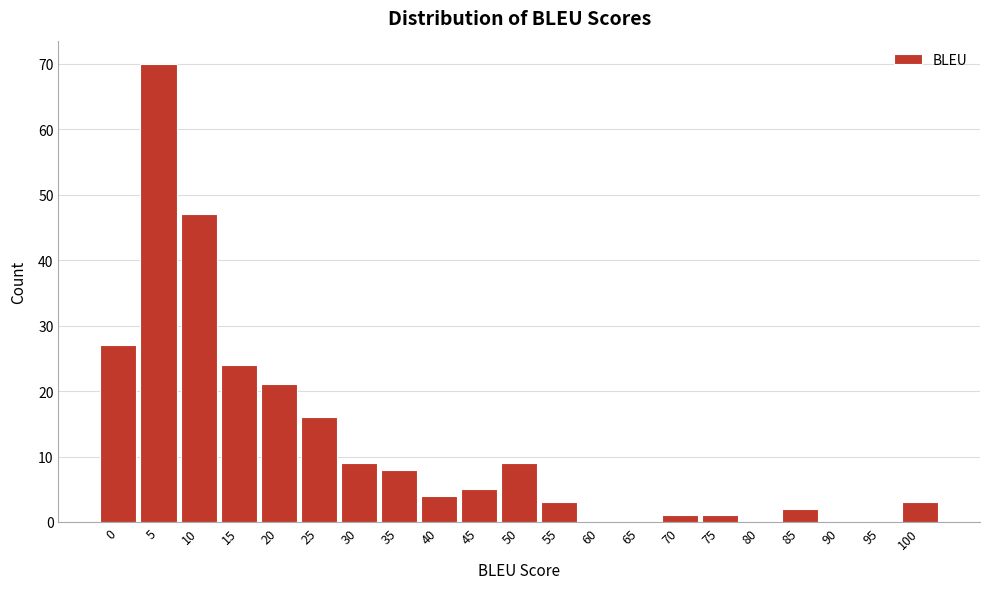

Reading right to left, what are all the values shown in this chart?

100=3	95=0	90=0	85=2	80=0	75=1	70=1	65=0	60=0	55=3	50=9	45=5	40=4	35=8	30=9	25=16	20=21	15=24	10=47	5=70	0=27